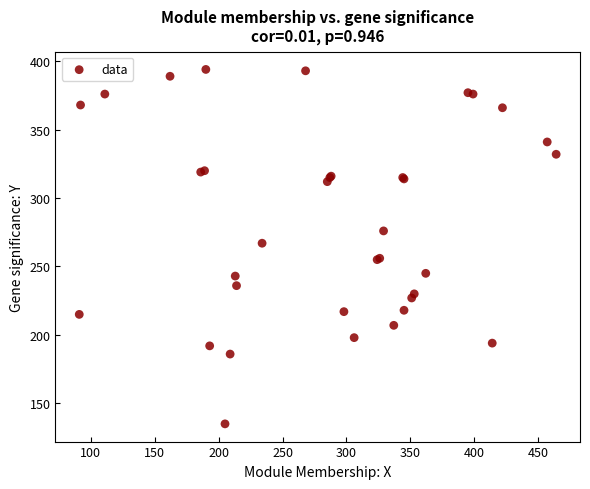

What Y value in the scatter plot is closest to 264?

267